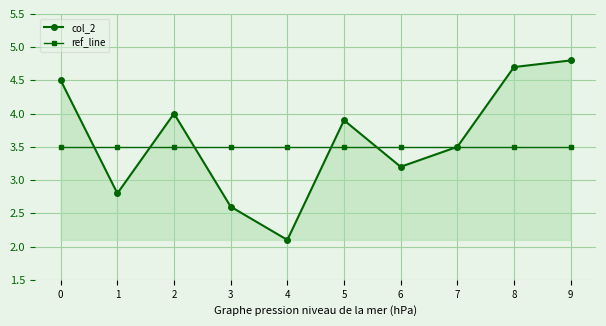

Reading right to left, transcribe all the data shown in this chart.

col_2: 9=4.8	8=4.7	7=3.5	6=3.2	5=3.9	4=2.1	3=2.6	2=4.0	1=2.8	0=4.5
ref_line: 9=3.5	8=3.5	7=3.5	6=3.5	5=3.5	4=3.5	3=3.5	2=3.5	1=3.5	0=3.5